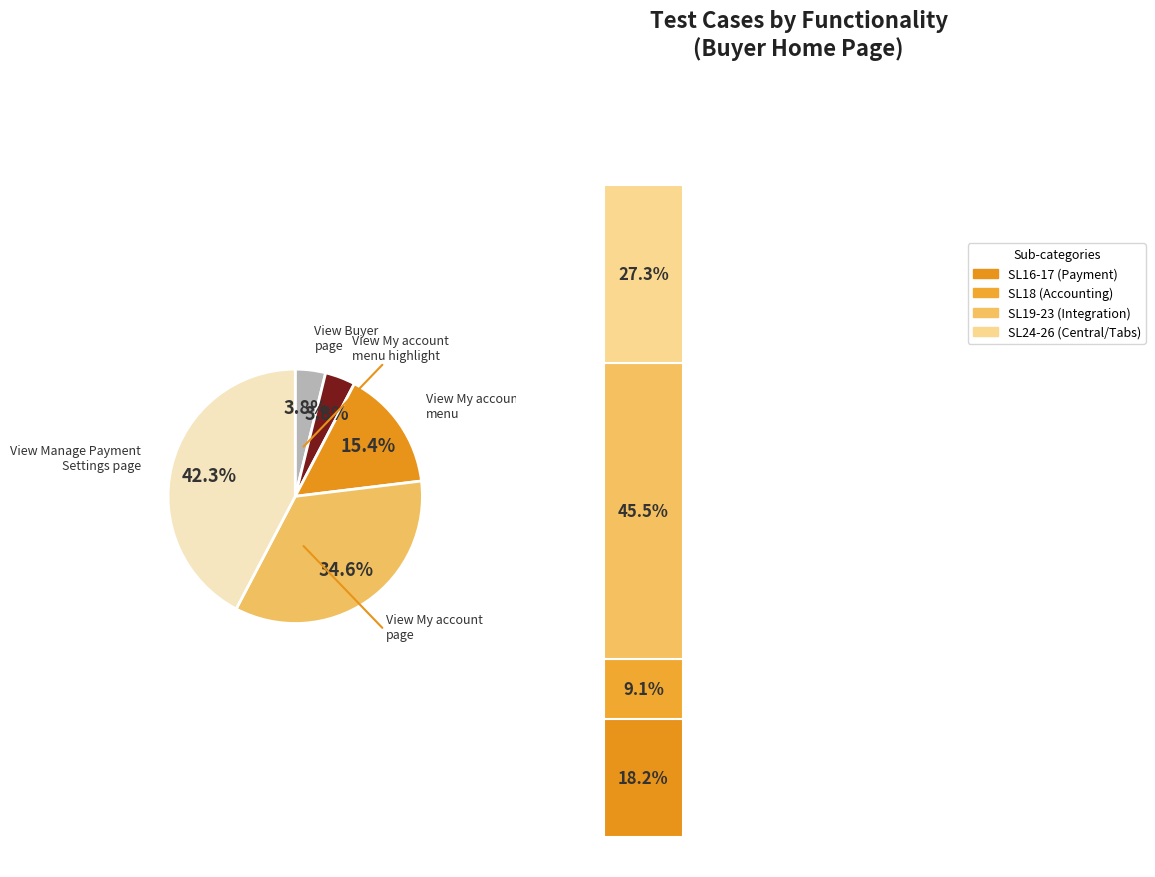

Is there any slice that represents more than half of the pie?

No